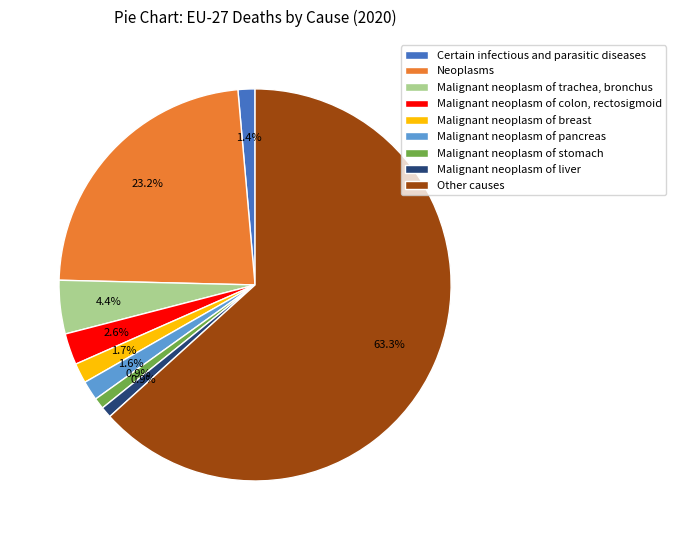

What percentage is the Certain infectious and parasitic diseases slice, to the nearest percent?

1%